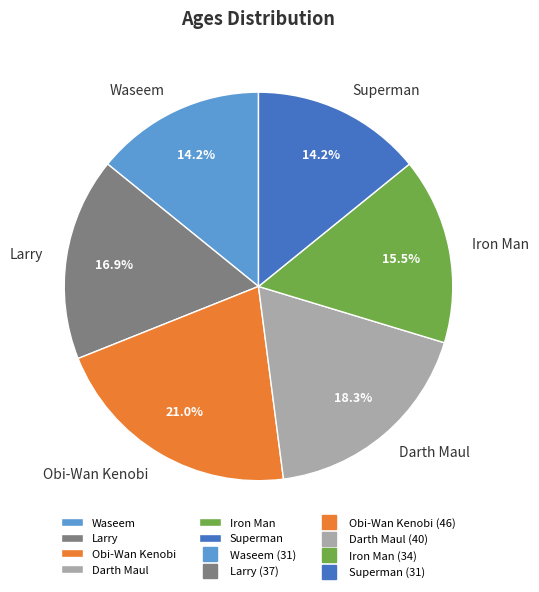

What is the largest slice in the pie chart?

Obi-Wan Kenobi